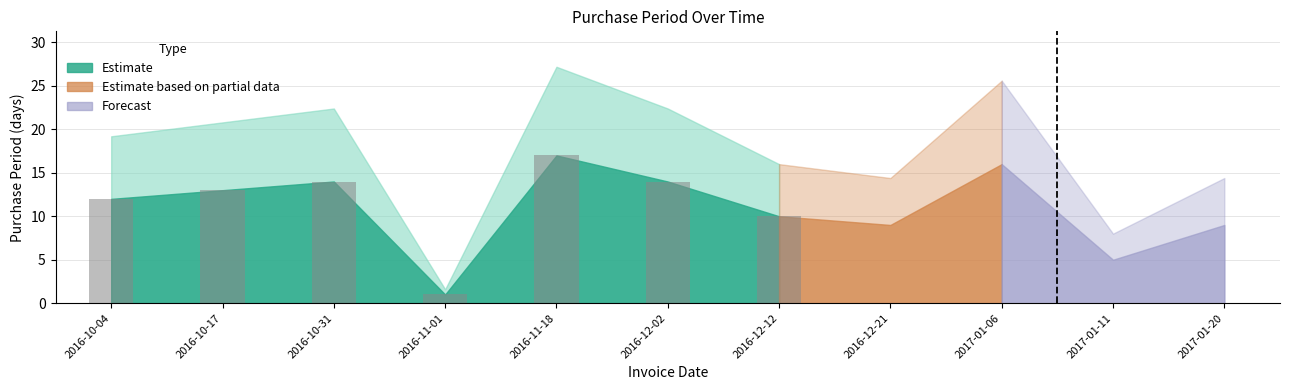

What is the difference between the second highest and second lowest values?

4